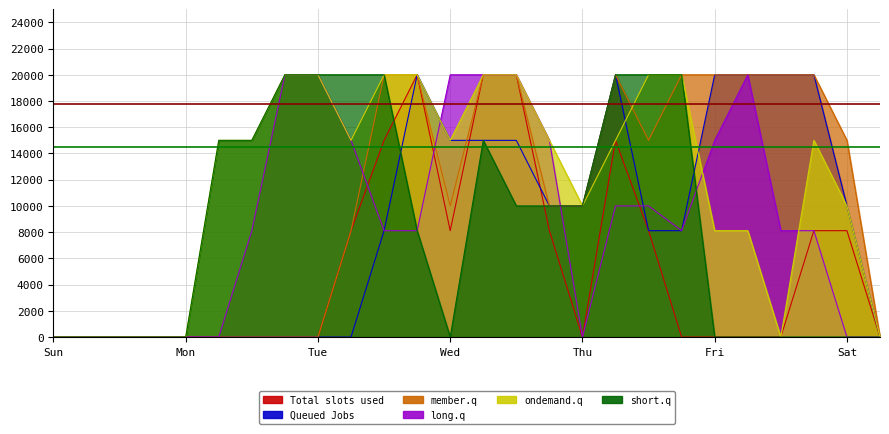

What is the difference between the highest and lowest values at Tue?

20000.0